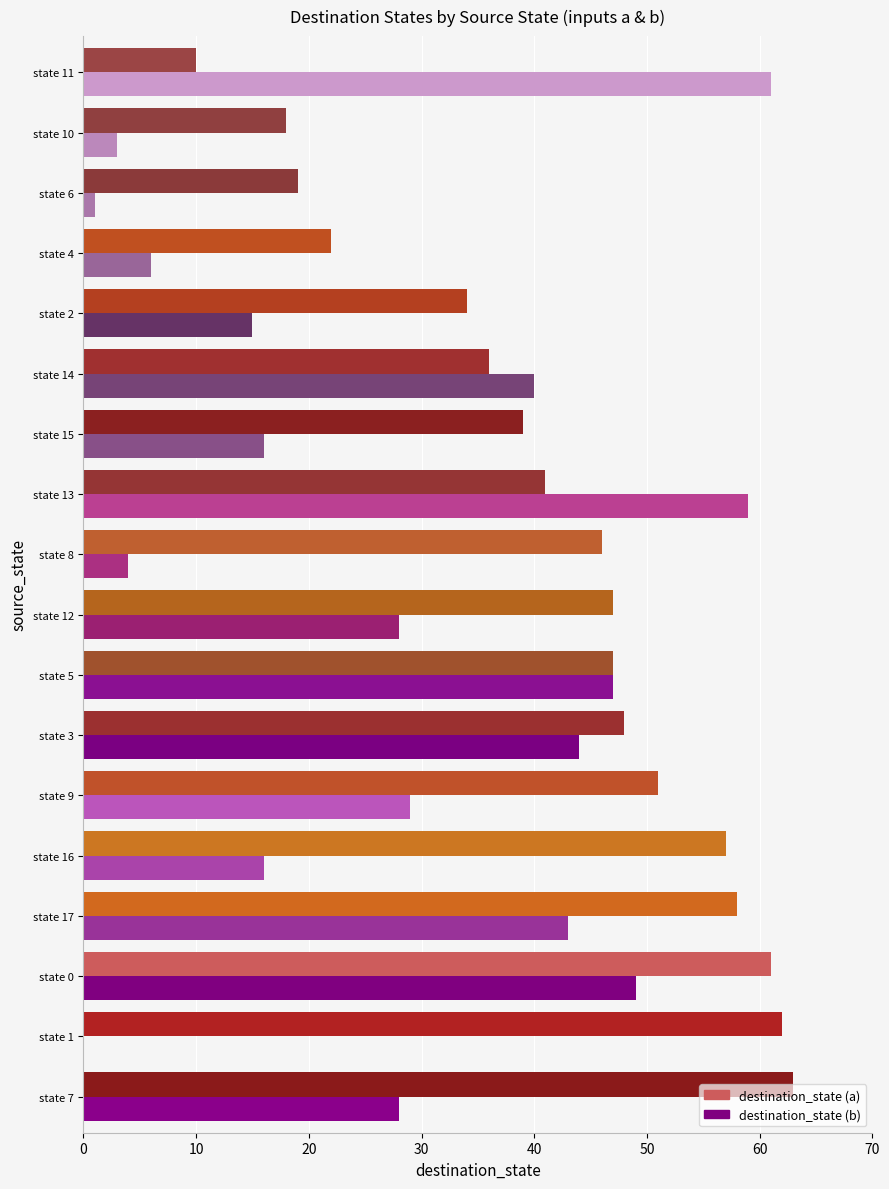

What is the sum of the destination_state (b) values at state 8 and state 14?

44